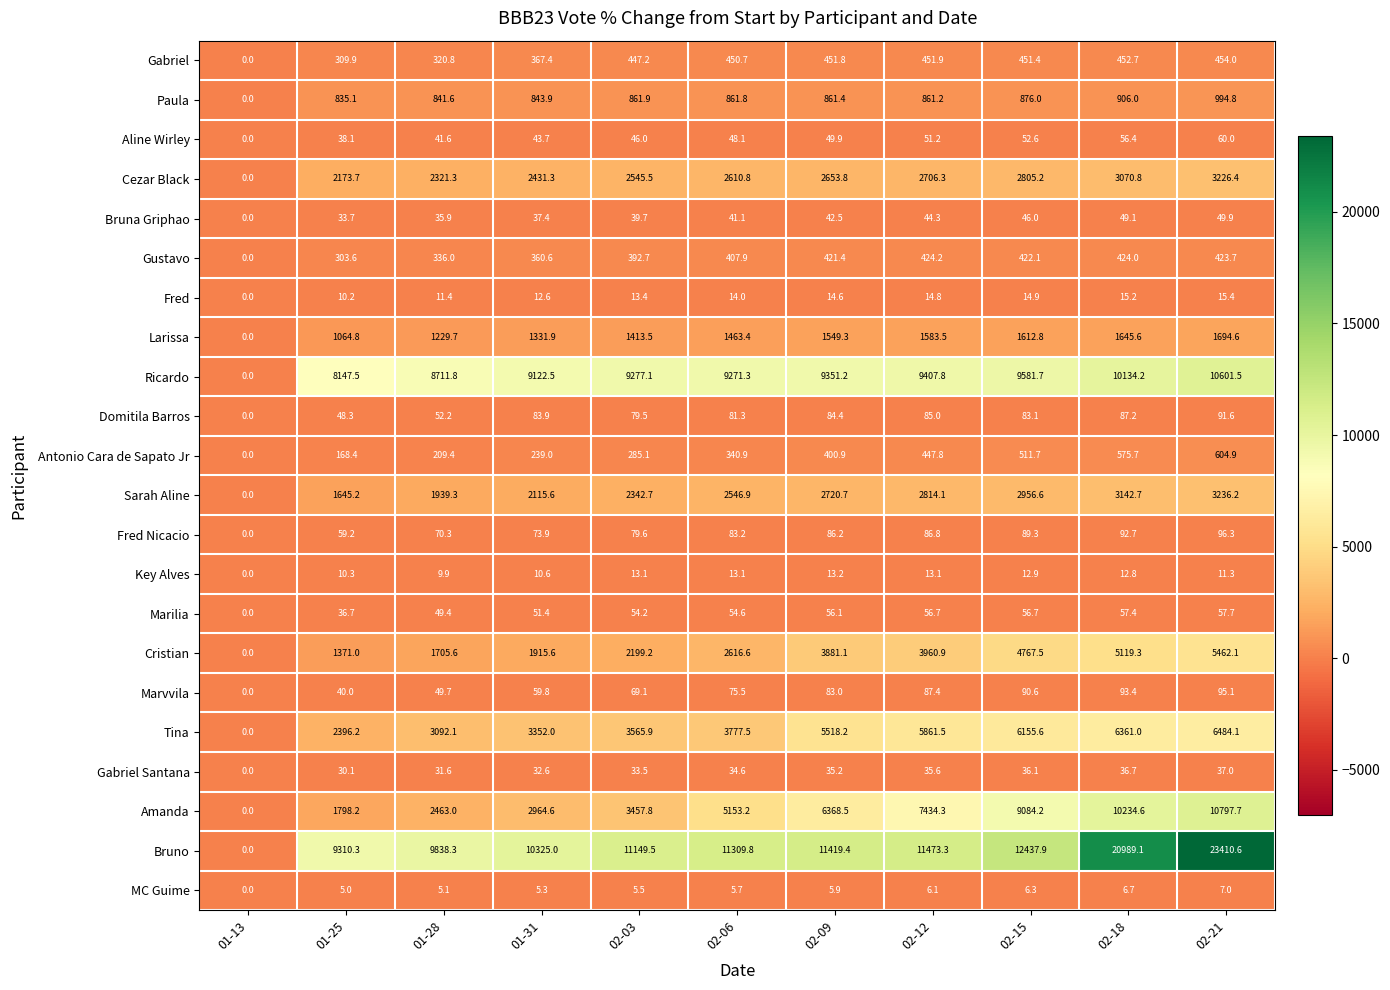

Which series has the largest total across all categories?

Bruno